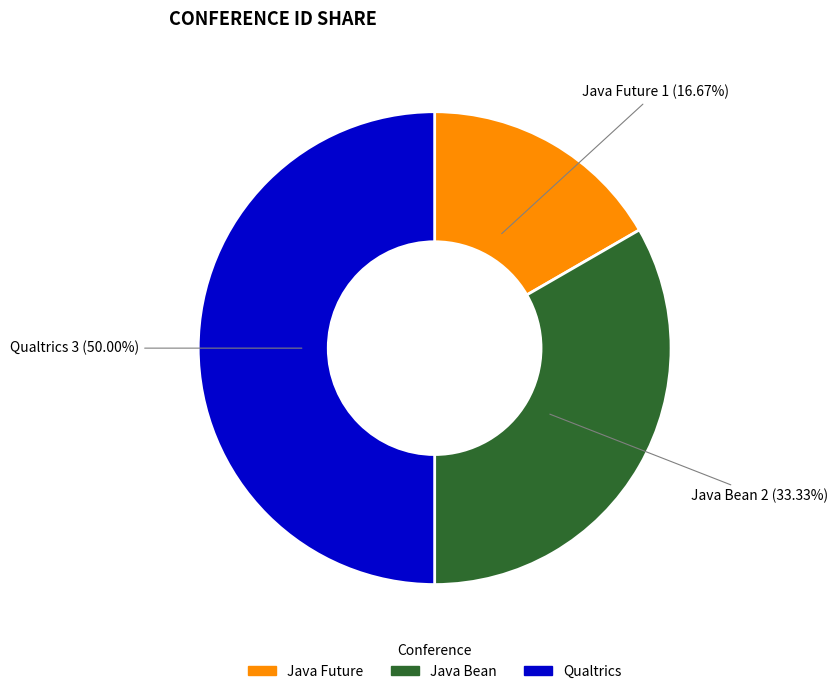

How many slices are in this pie chart?

3